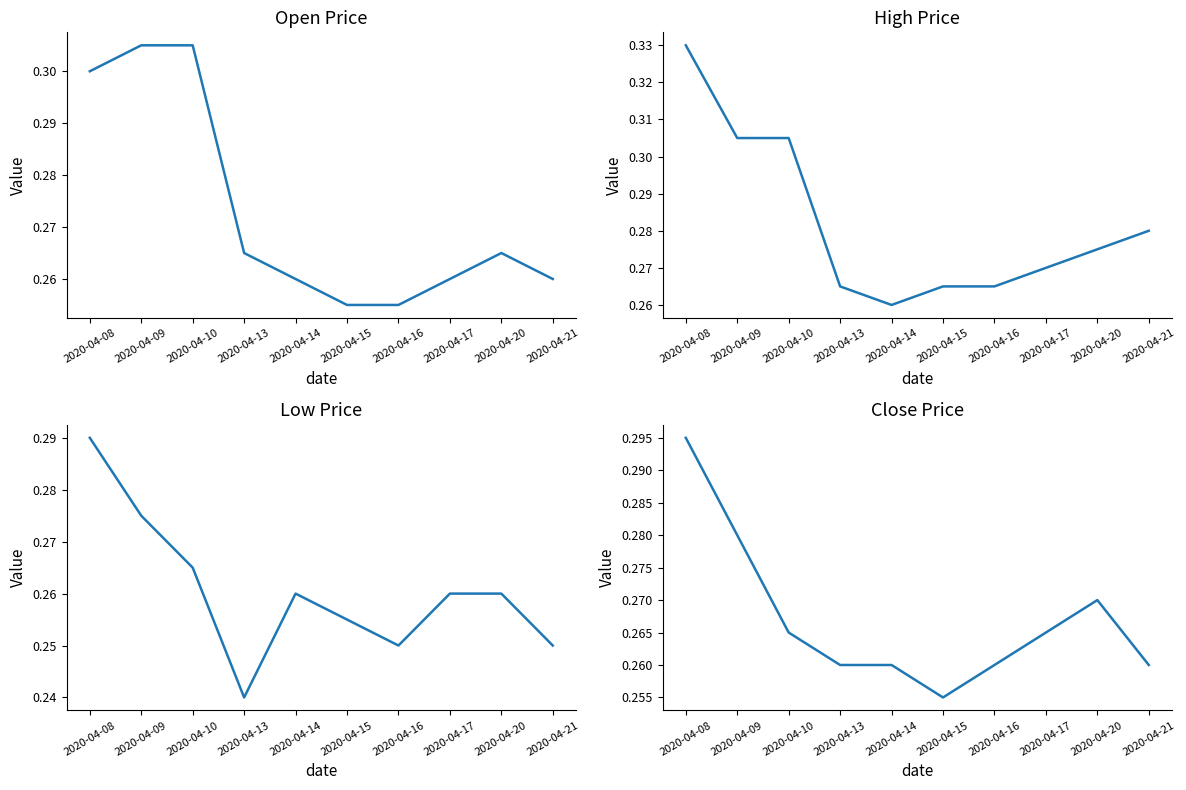

How many lines are shown in the chart?

4